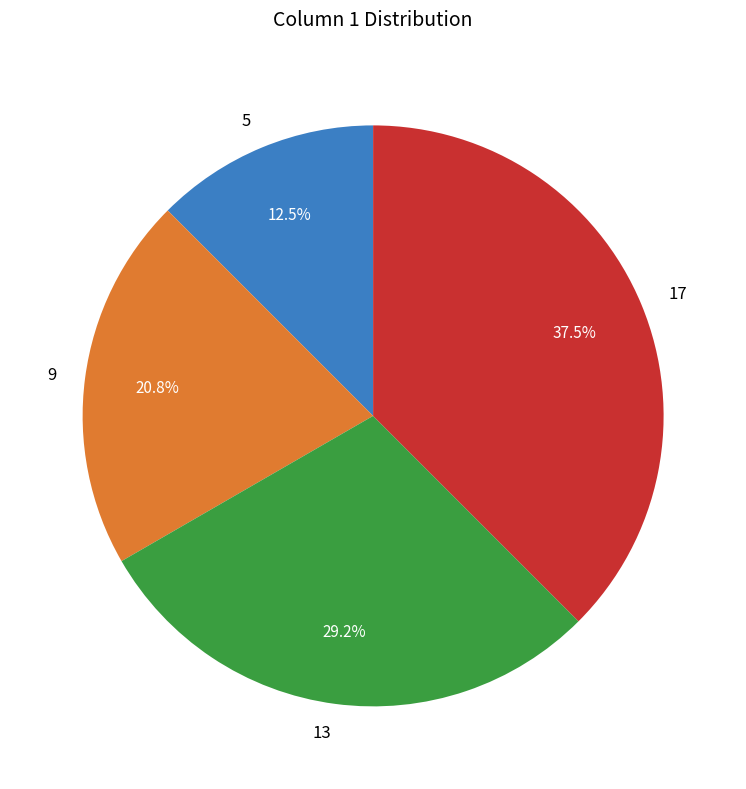

Which category has the smallest portion of the pie?

5